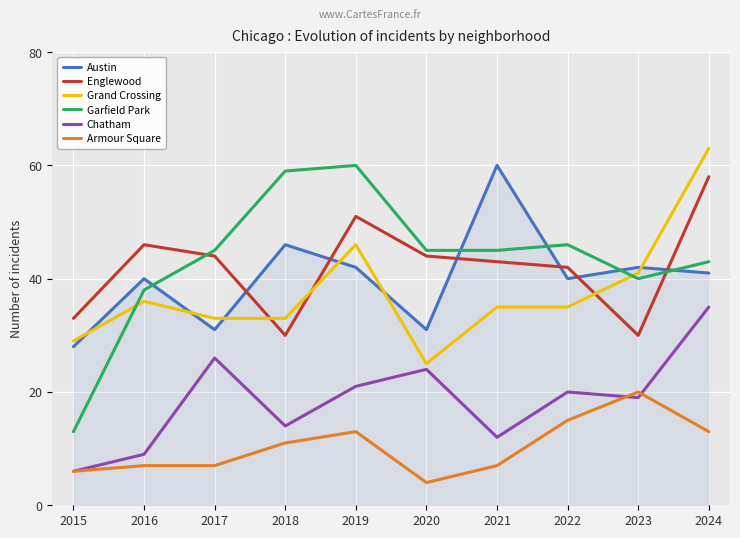

The value of Garfield Park at 2022 is 46. True or false?

True